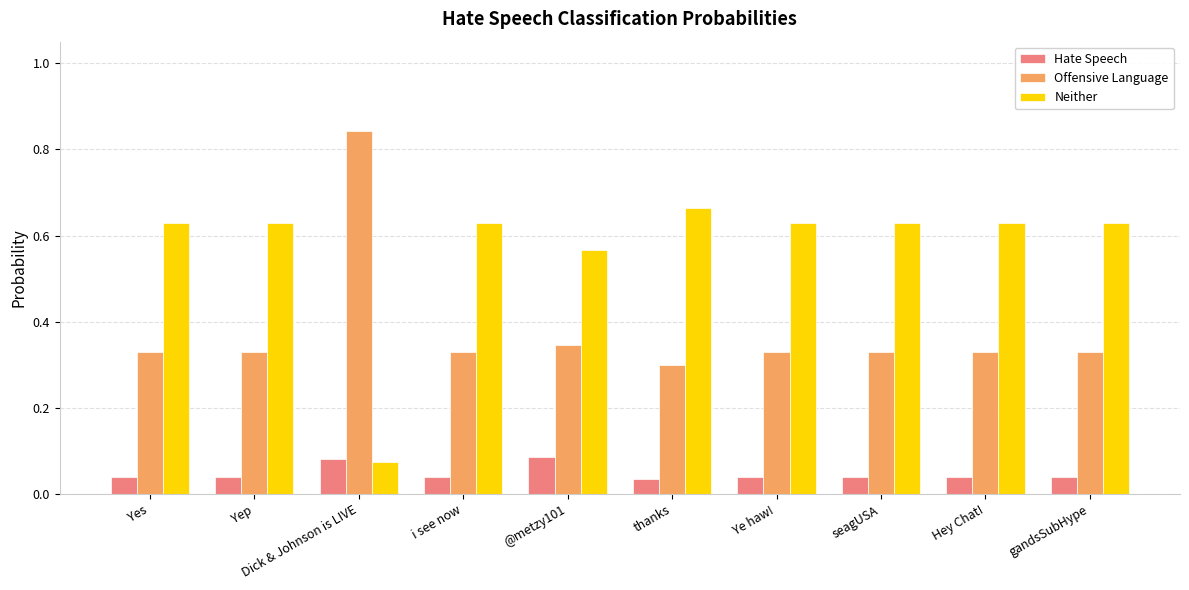

How many data points does each series have?

10